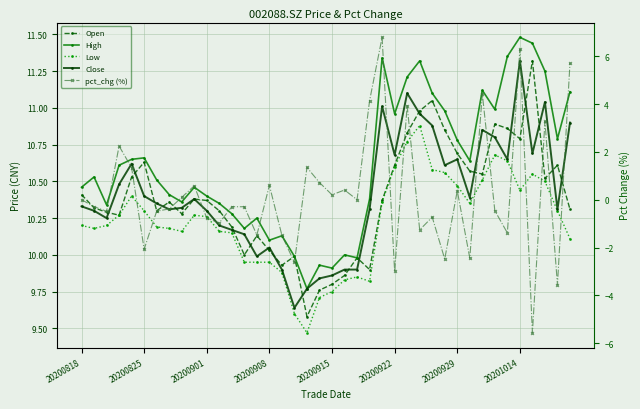

At which category is the sum across all series the highest?

20201014